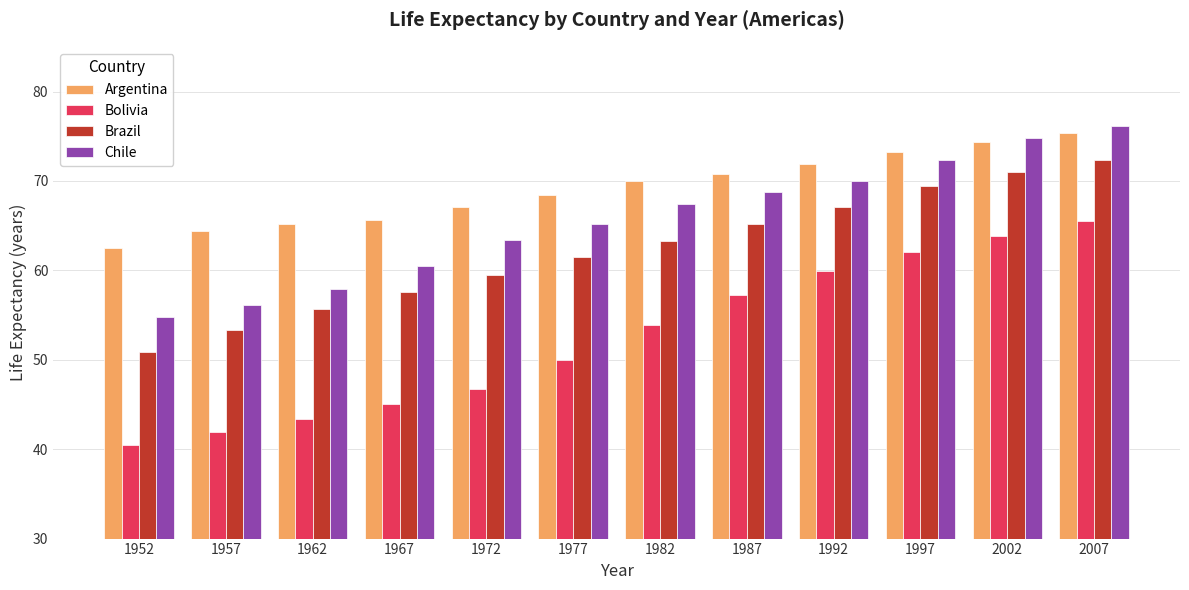

At which label does Chile reach its peak?

2007